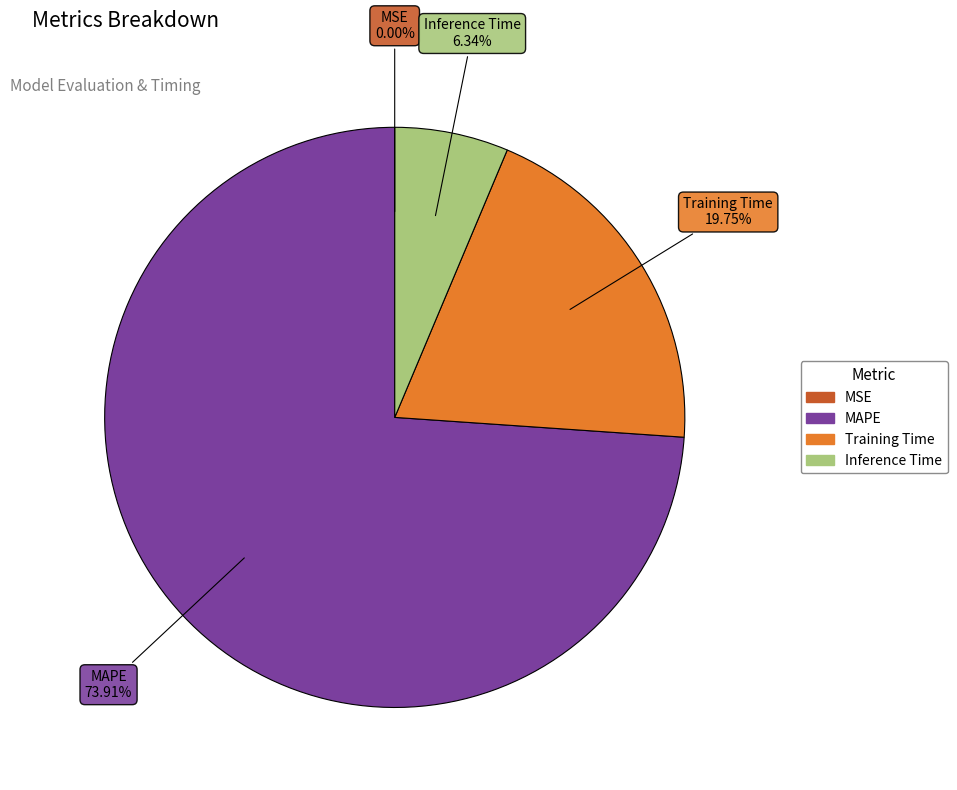

Which category accounts for the majority?

MAPE